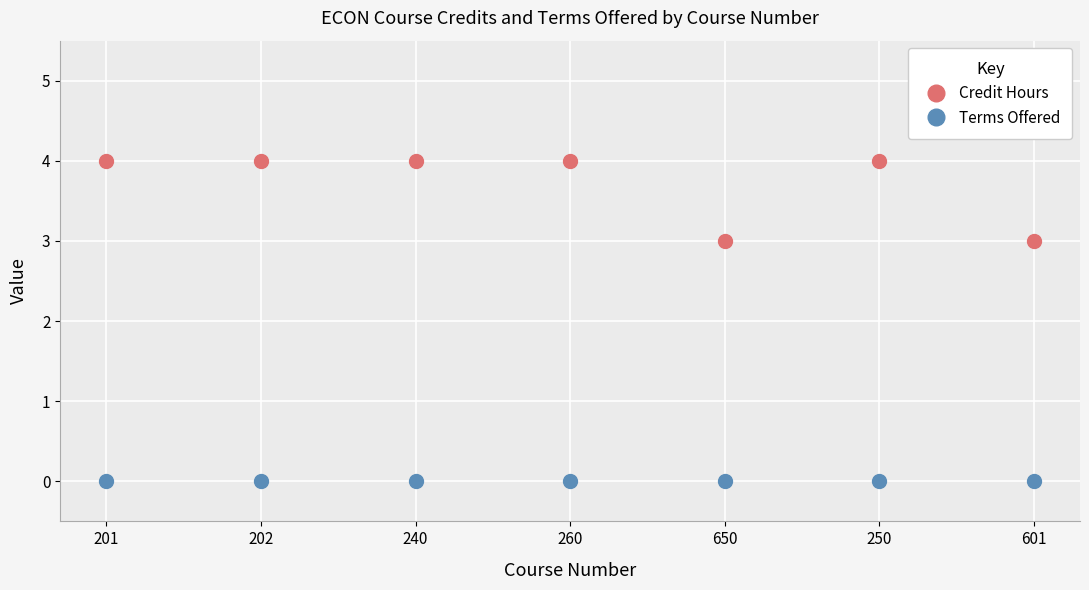

Is the value of Credit Hours at 240 greater than the value of Terms Offered at 201?

Yes